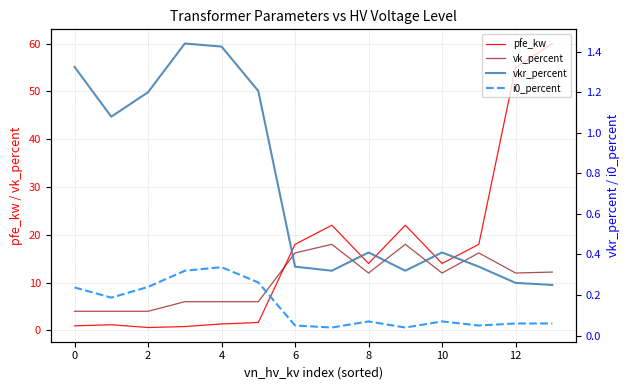

In vkr_percent, how many points are lower than both neighbors (excluding endpoints)?

3